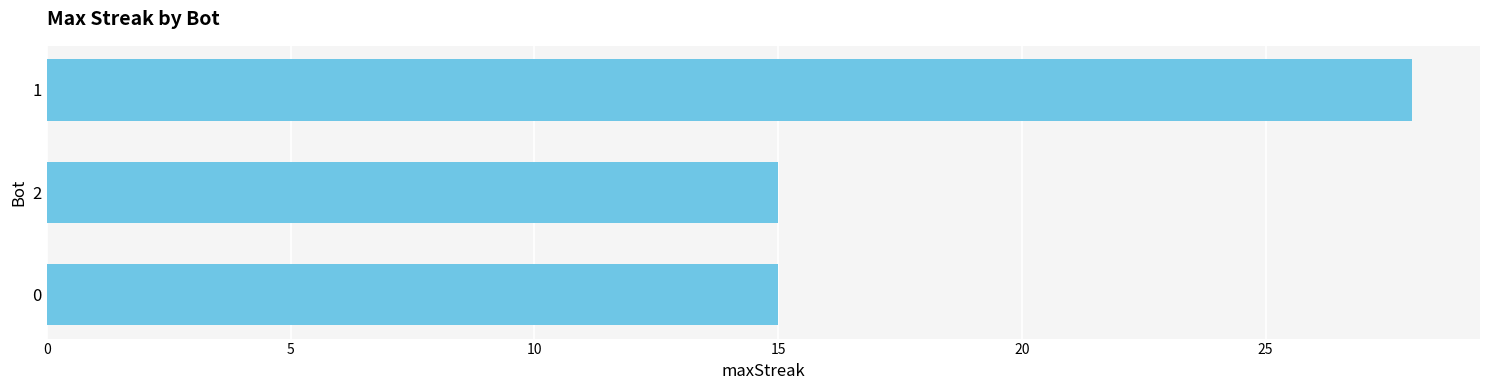

The value at 2 is 15. True or false?

True